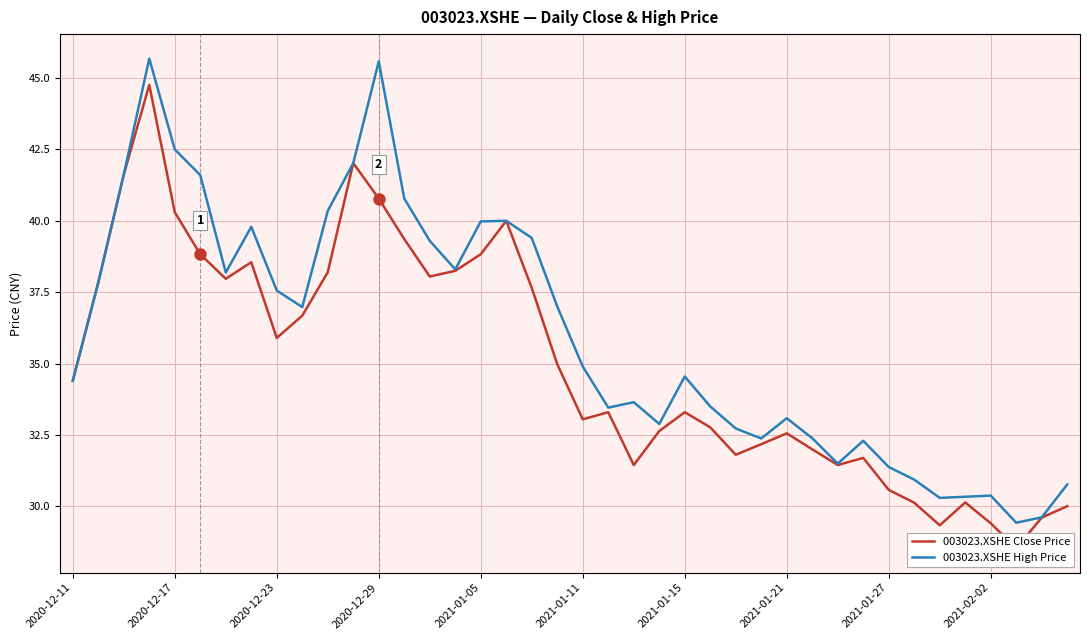

True or false: 003023.XSHE High Price and 003023.XSHE Close Price cross at least once.

False